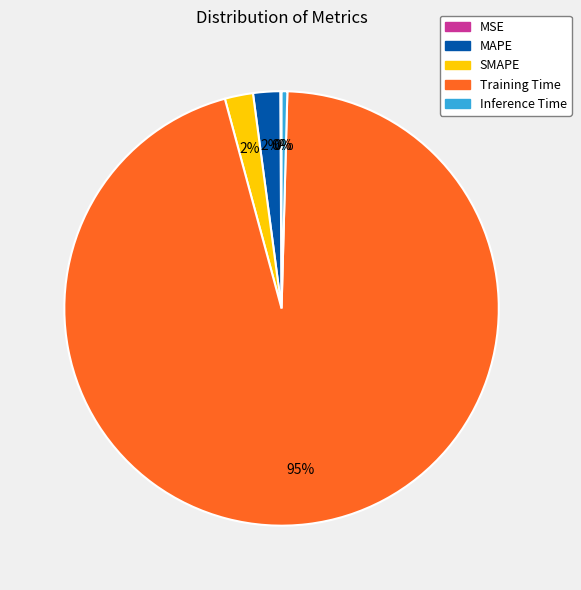

What percentage is the MAPE slice, to the nearest percent?

2%